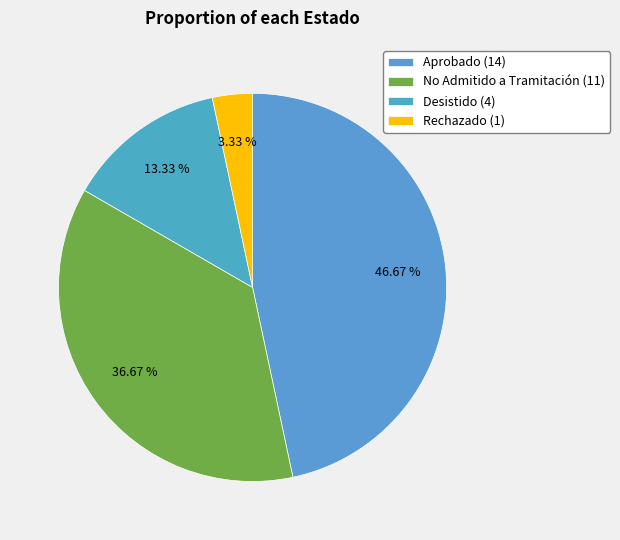

Is there a majority slice in this chart?

No